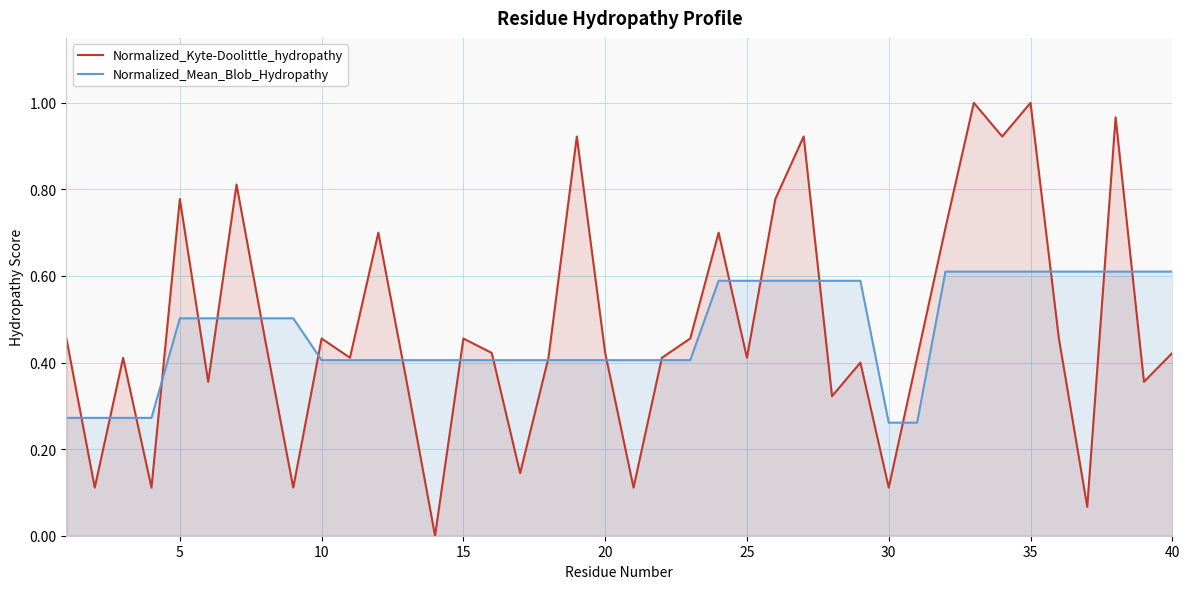

Which series has the widest spread of values?

Normalized_Kyte-Doolittle_hydropathy